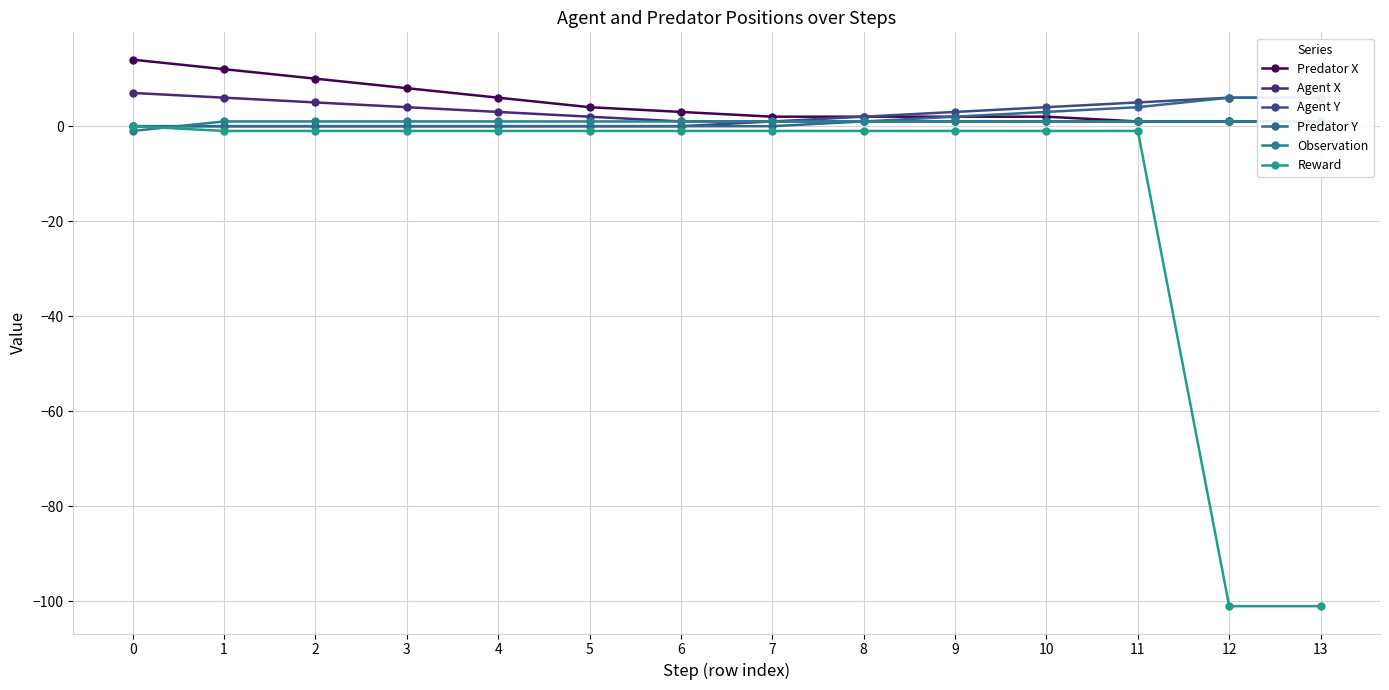

At how many categories does at least one series exceed 6?

4